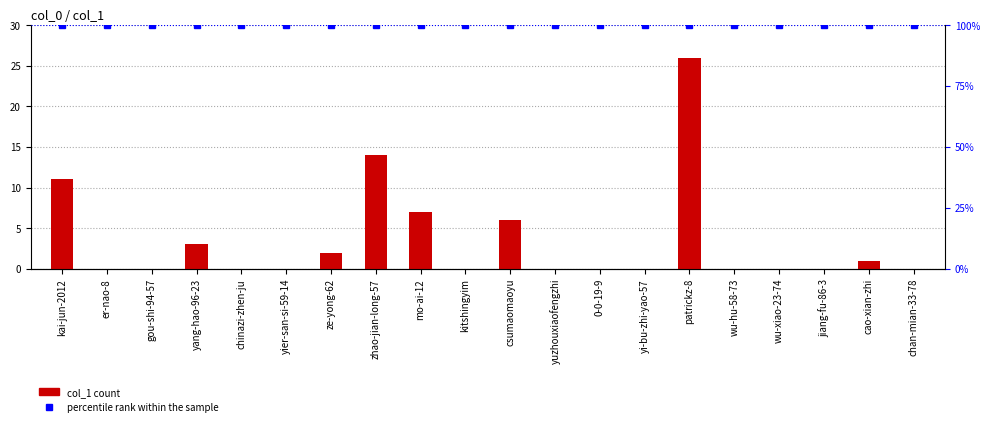

True or false: the data shows 14 at zhao-jian-long-57.

True